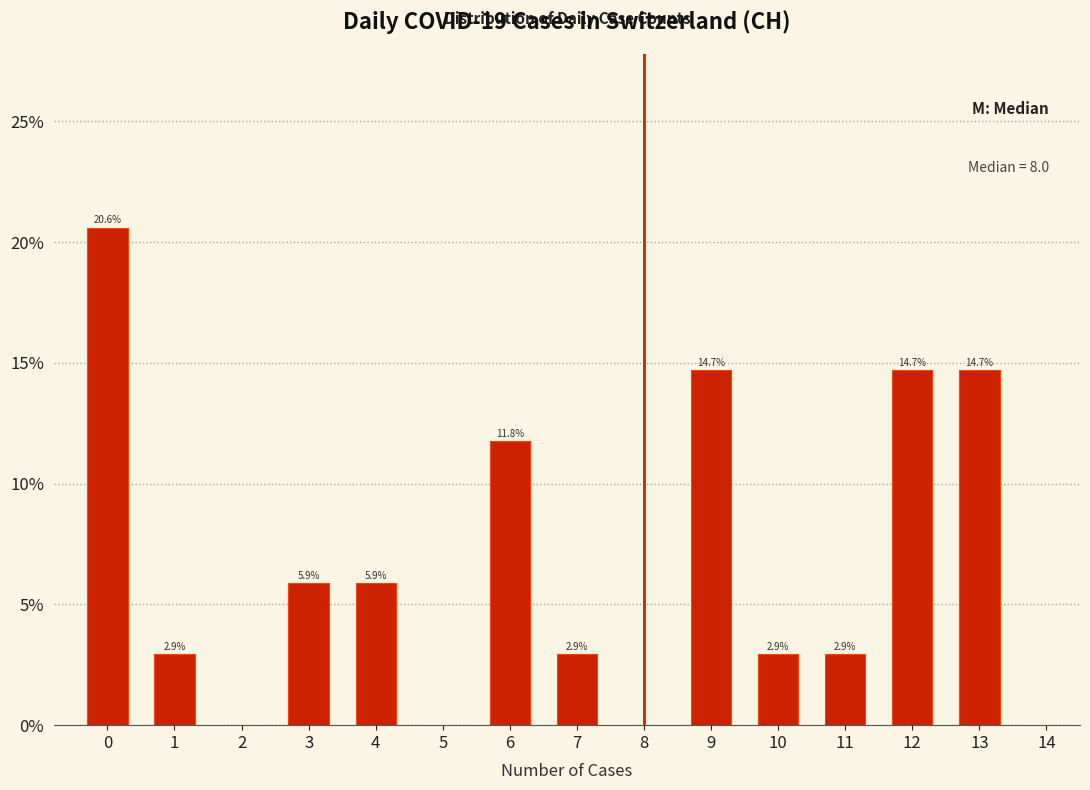

Reading left to right, list all the values displayed in this chart.

0=20.6	1=2.9	3=5.9	4=5.9	6=11.8	7=2.9	9=14.7	10=2.9	11=2.9	12=14.7	13=14.7